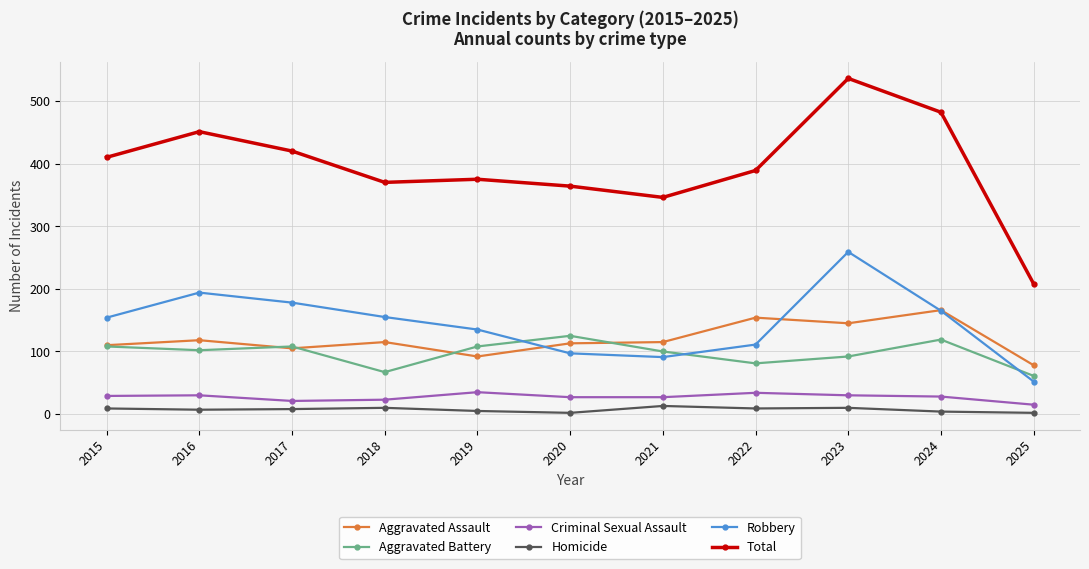

How many data points in Total are less than 389?

5